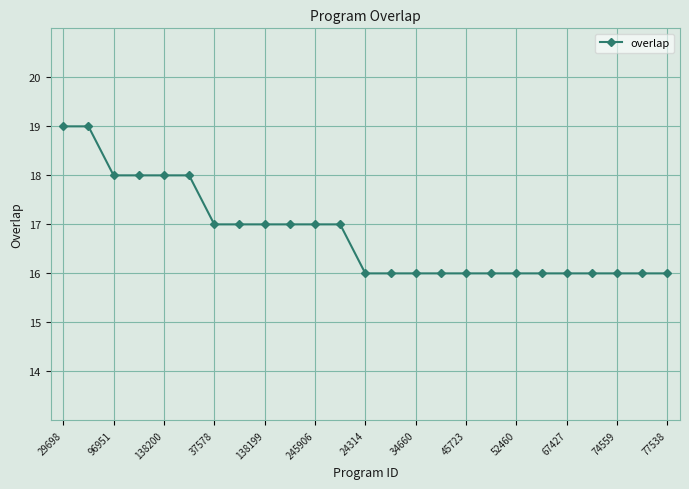

What is the value of the 22nd point from the left?

16